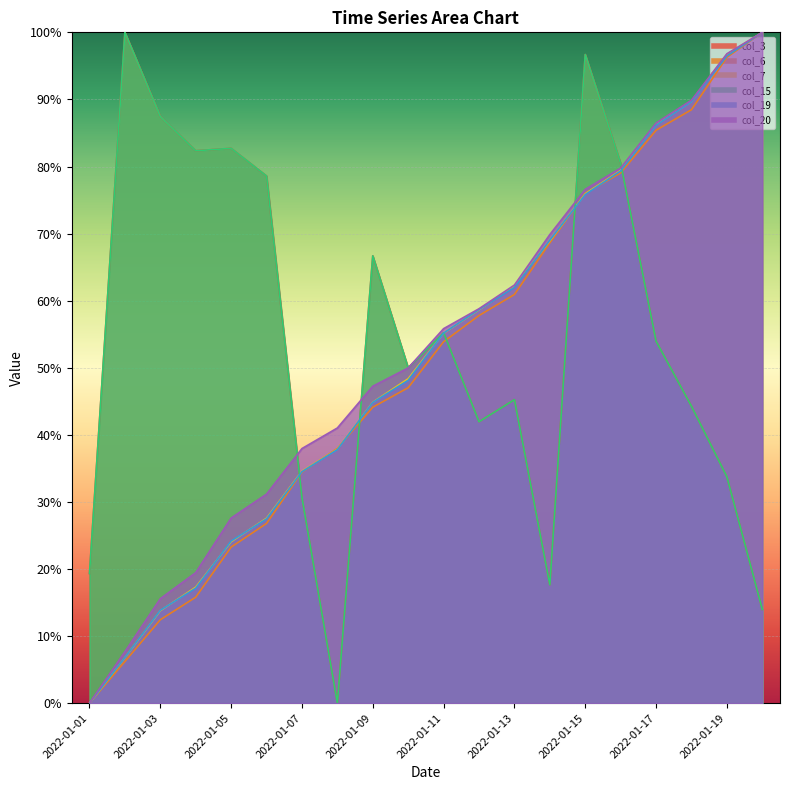

Does the chart display data point markers on the line(s)?

No